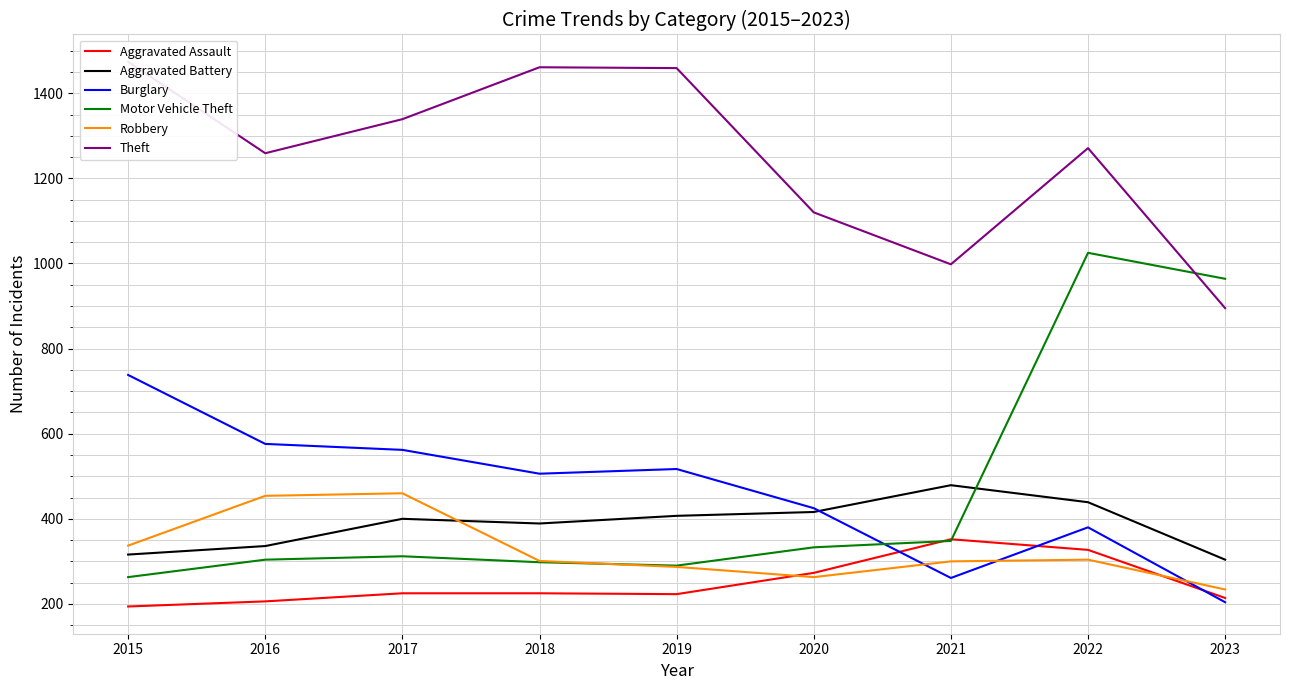

Does the chart have visible grid lines?

Yes